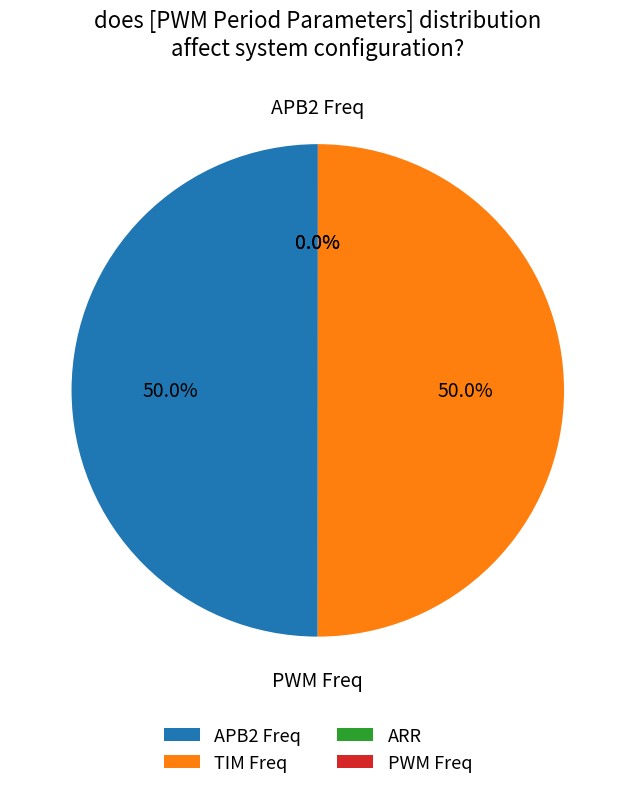

Do APB2 Freq and TIM Freq together represent more than half of the pie?

Yes